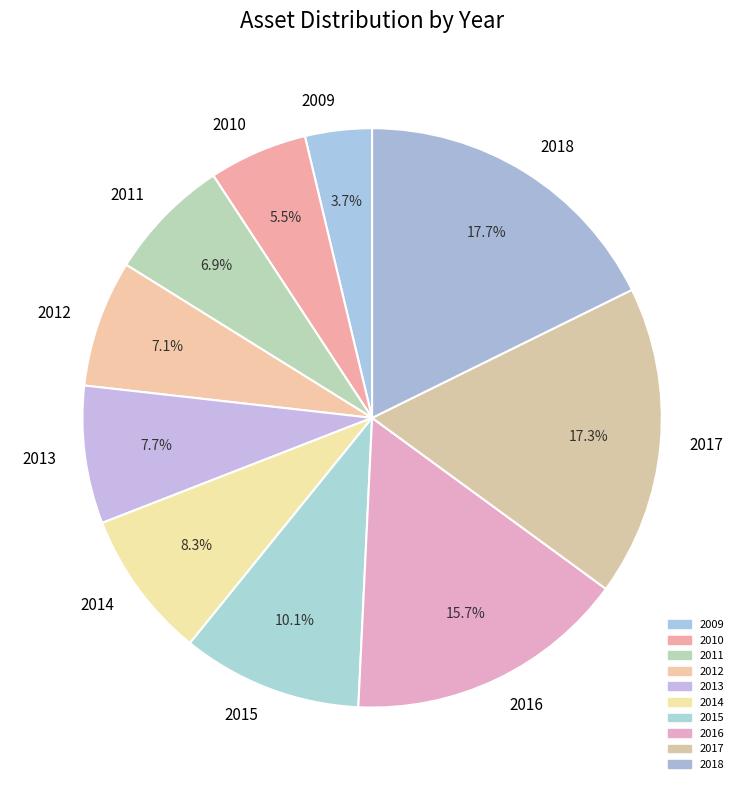

True or false: 2012 accounts for 7% of the total.

True